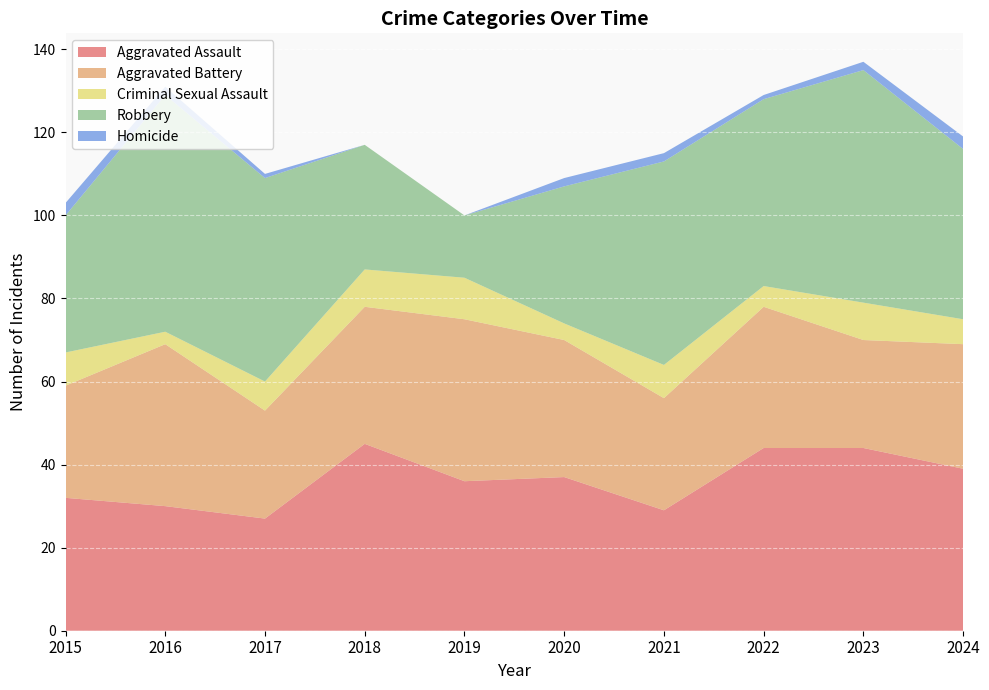

Reading left to right, list all the values displayed in this chart.

Aggravated Assault: 32	30	27	45	36	37	29	44	44	39
Aggravated Battery: 27	39	26	33	39	33	27	34	26	30
Criminal Sexual Assault: 8	3	7	9	10	4	8	5	9	6
Robbery: 33	57	49	30	15	33	49	45	56	41
Homicide: 3	2	1	0	0	2	2	1	2	3